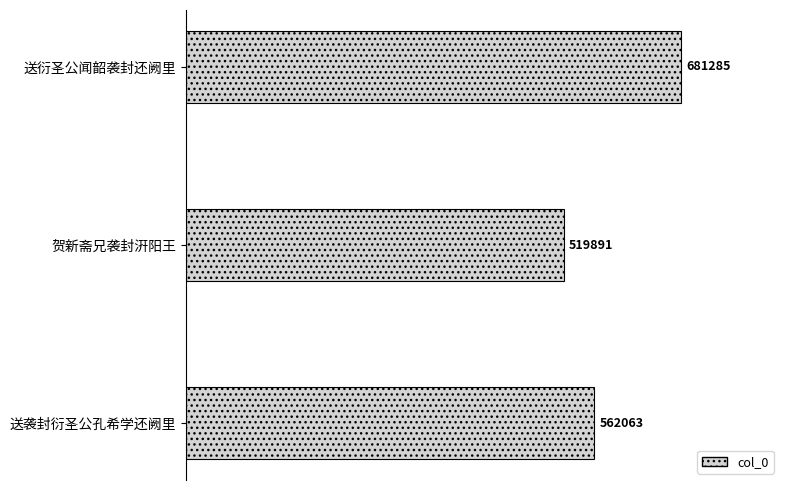

Count the values in the range 519891 to 681285.

3